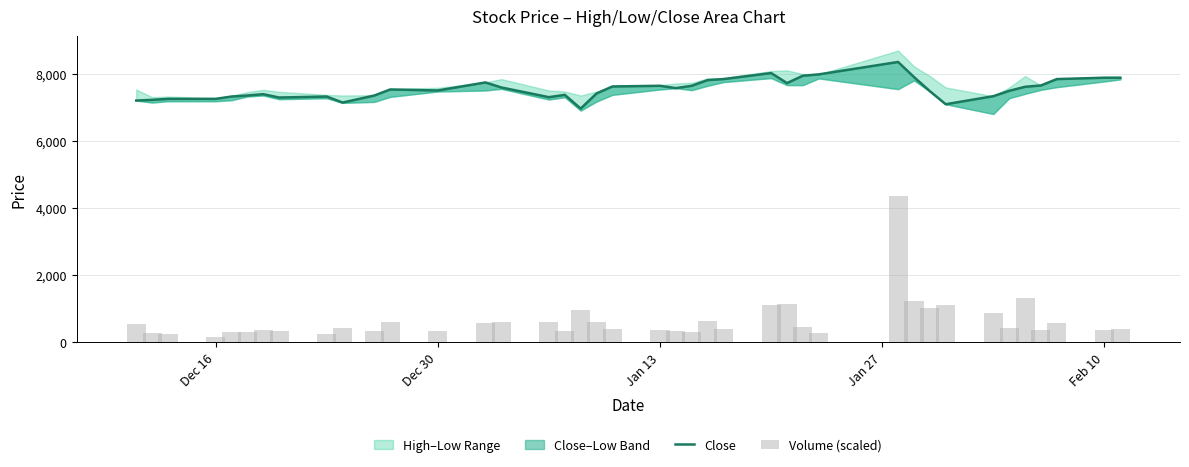

What is the value of the Volume (scaled) bar at the 28th from the left?

463.2